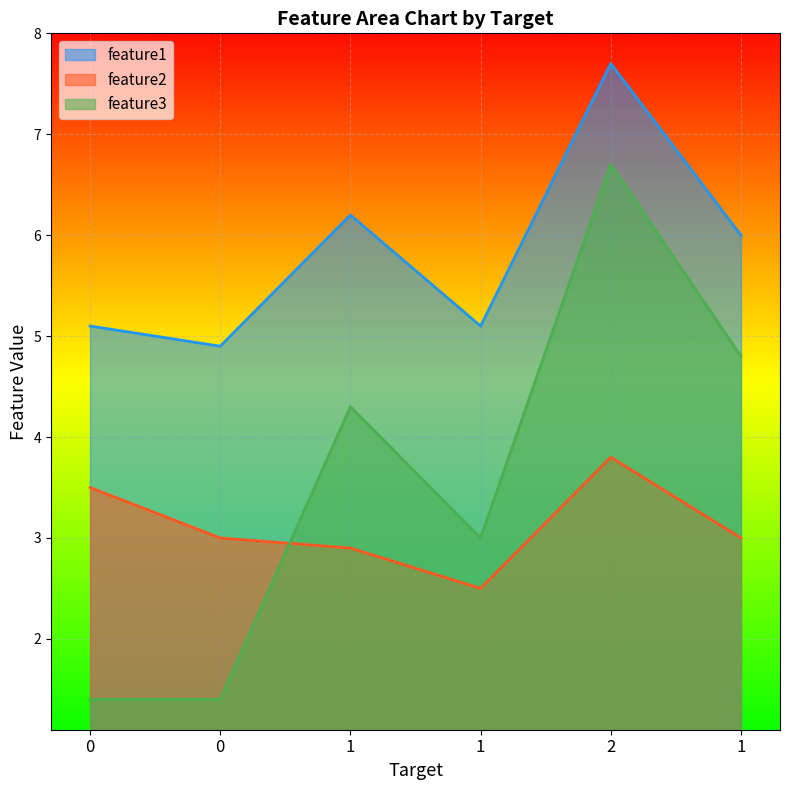

Is it true that feature2 equals 3.8 at 2?

True